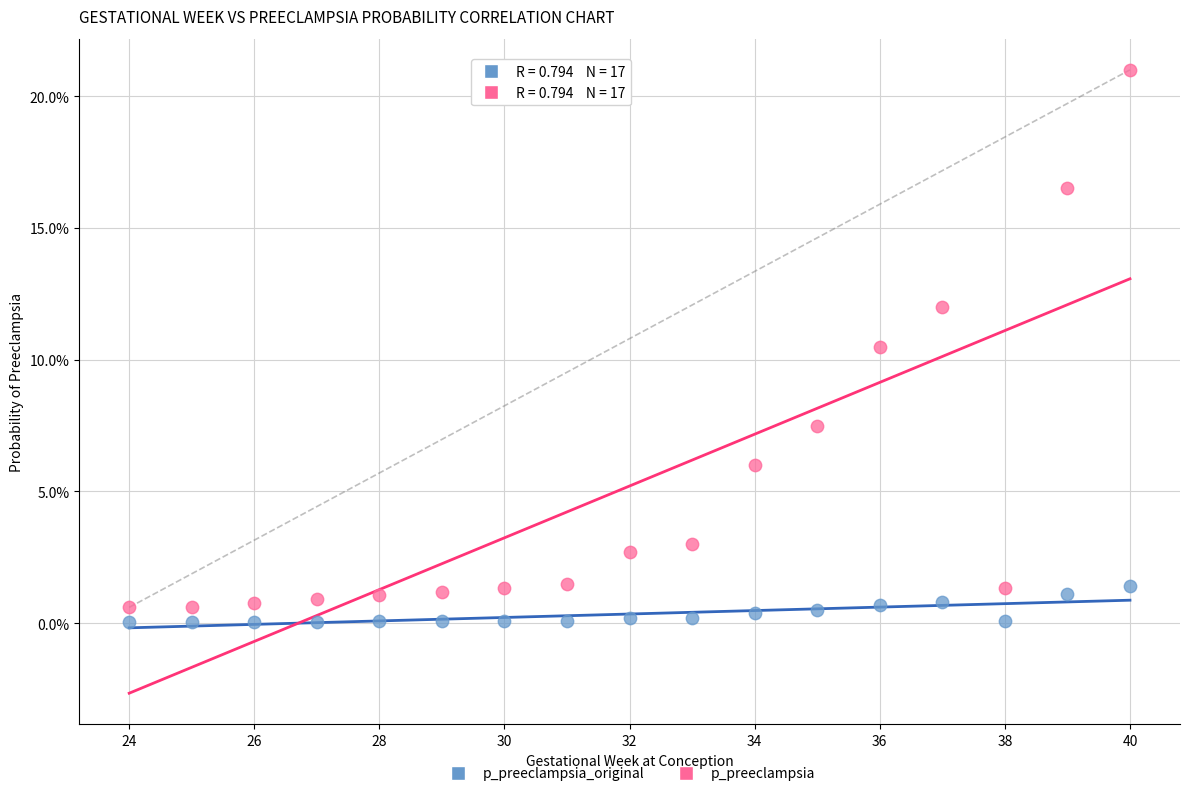

Which series reaches the maximum Y coordinate?

p_preeclampsia